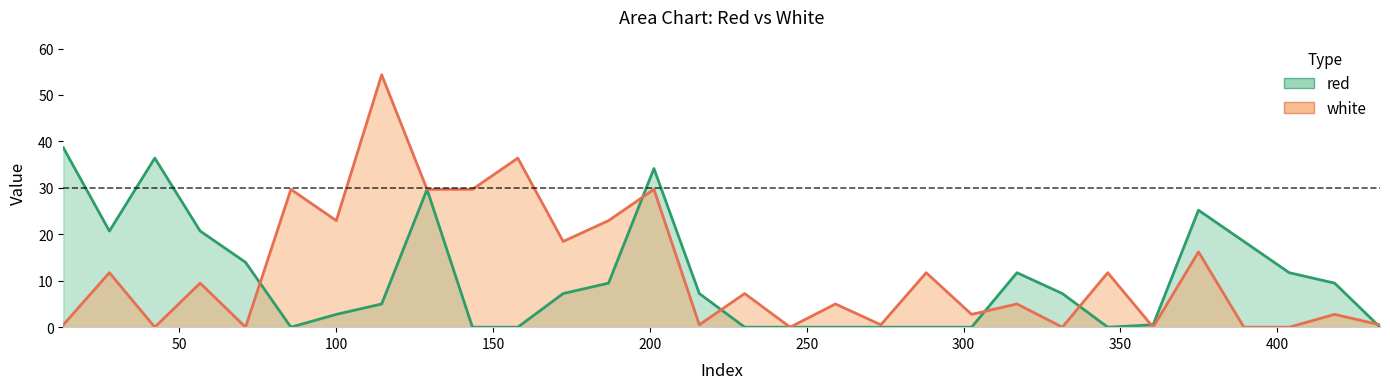

Between 186.8335 and 157.9, which is larger?

186.8335